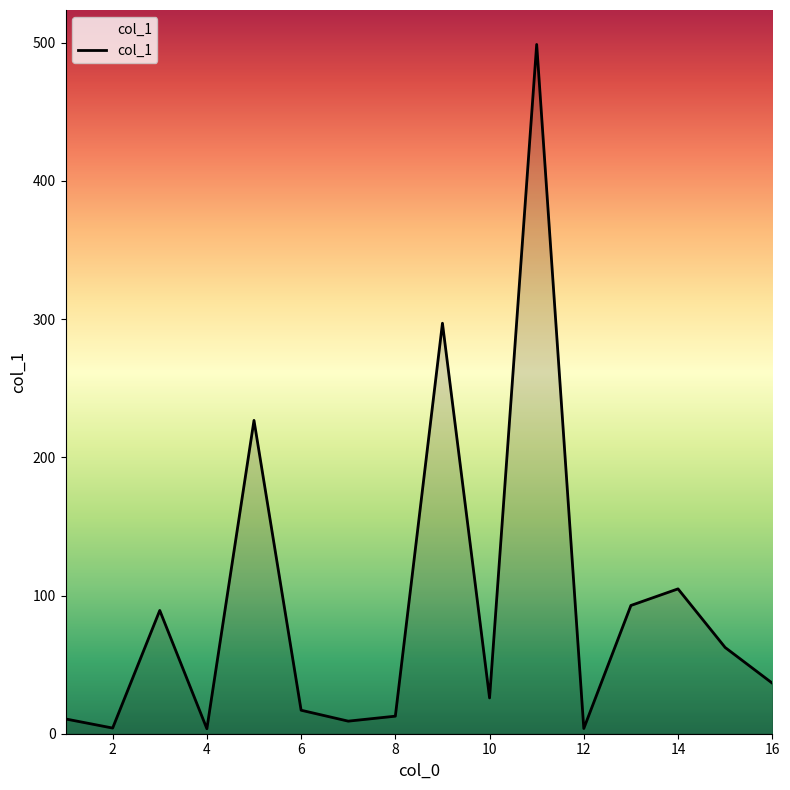

What is the greatest value displayed?

498.7